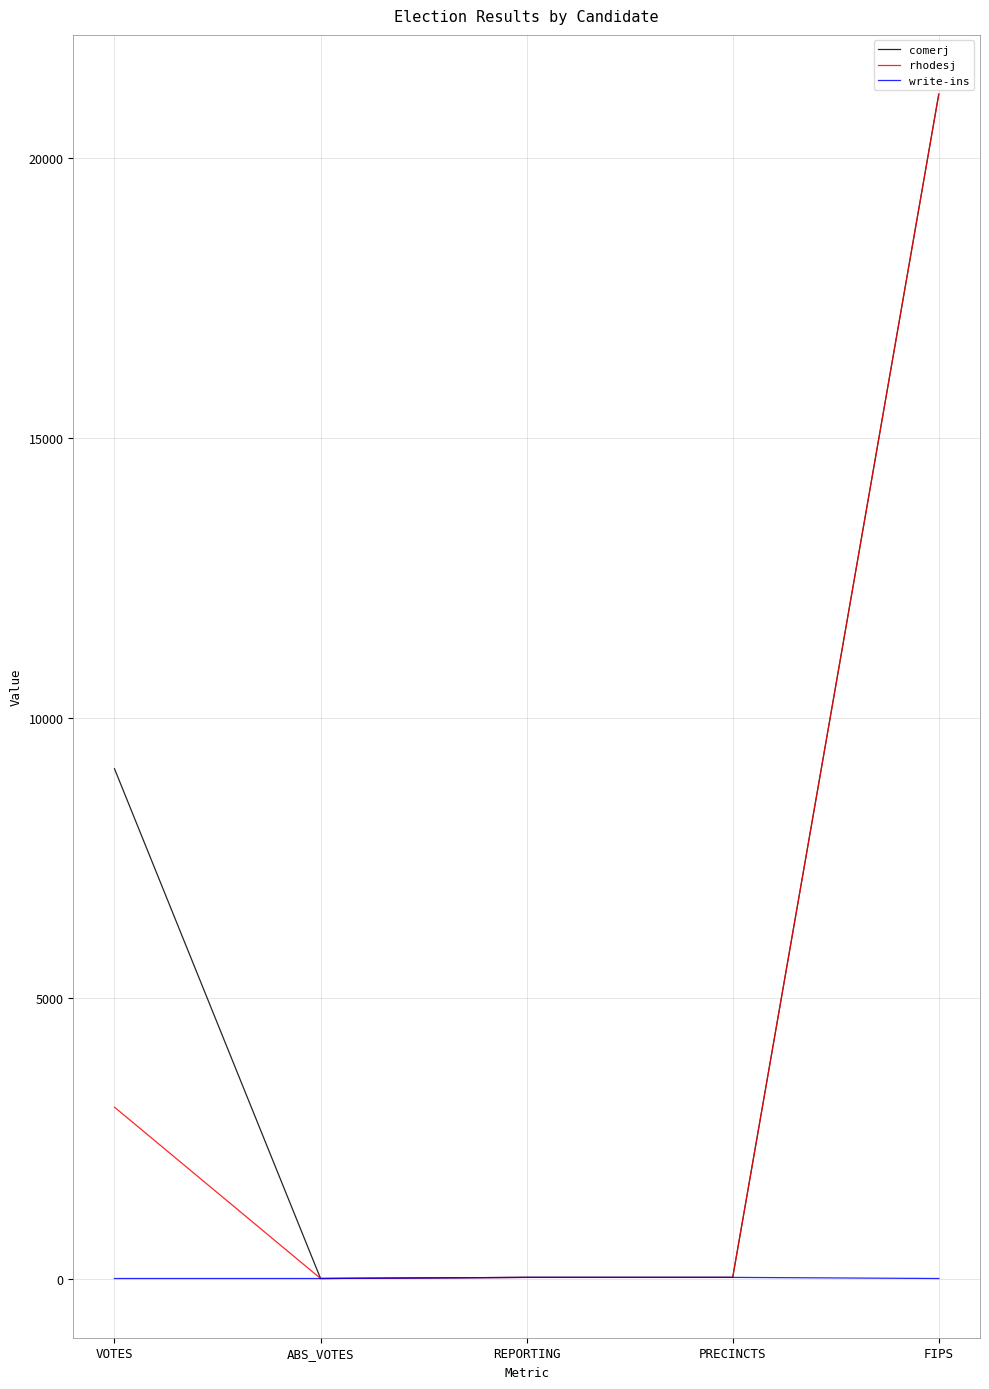

At which category is the sum across all series the highest?

FIPS